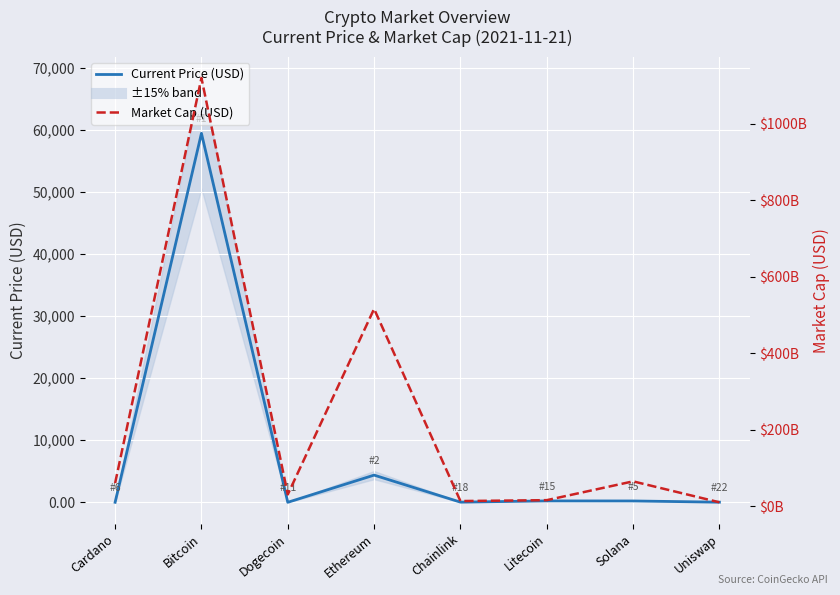

Reading left to right, list all the values displayed in this chart.

Current Price (USD): 1.9	59441.0	0.2	4380.1	28.0	224.1	214.6	21.7
Market Cap (USD): 60066730060.0	1119761165625.0	30329426931.0	515703134993.0	13054949875.0	15401114822.0	64594076005.0	9792309037.0